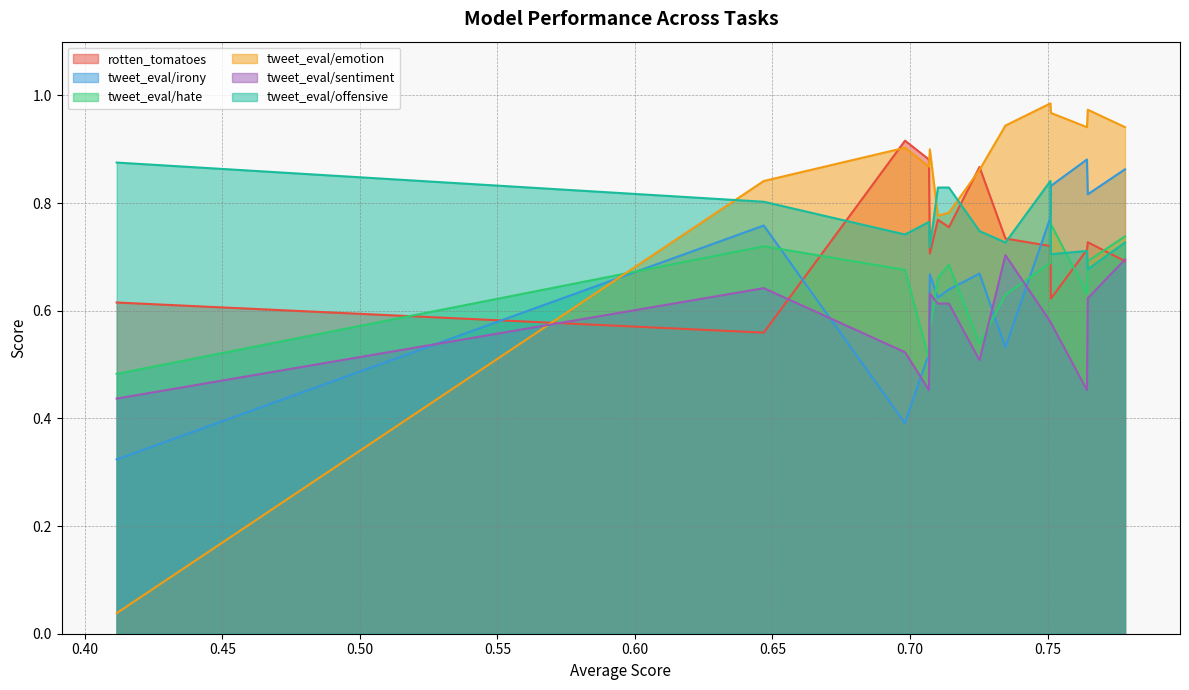

What is the greatest value displayed?

1.0